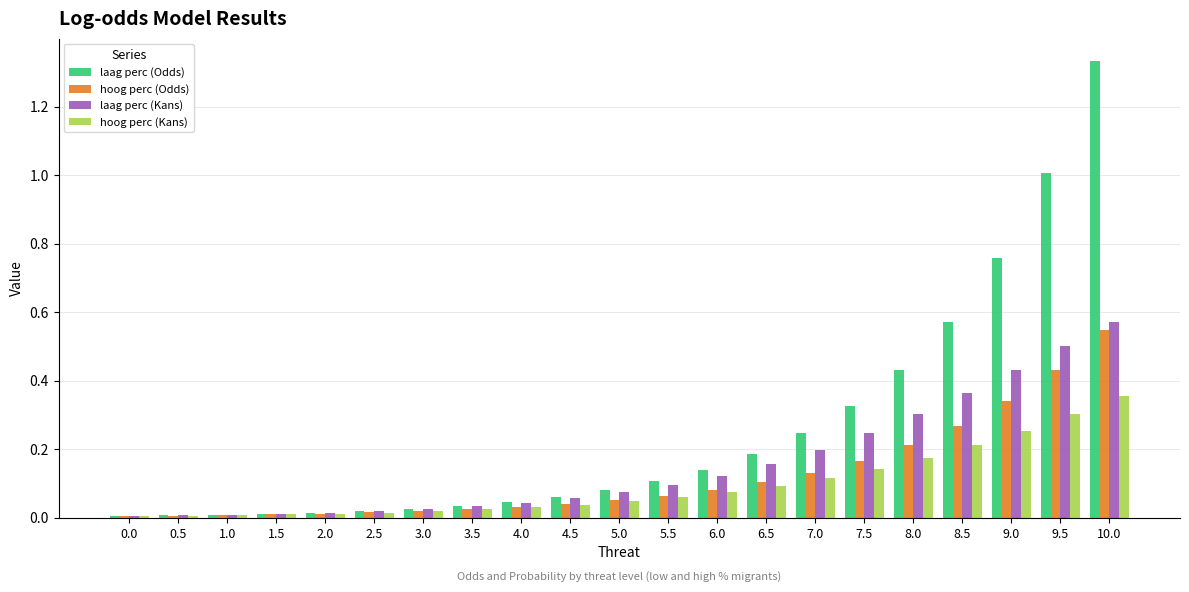

Which label corresponds to the largest value in the chart?

10.0